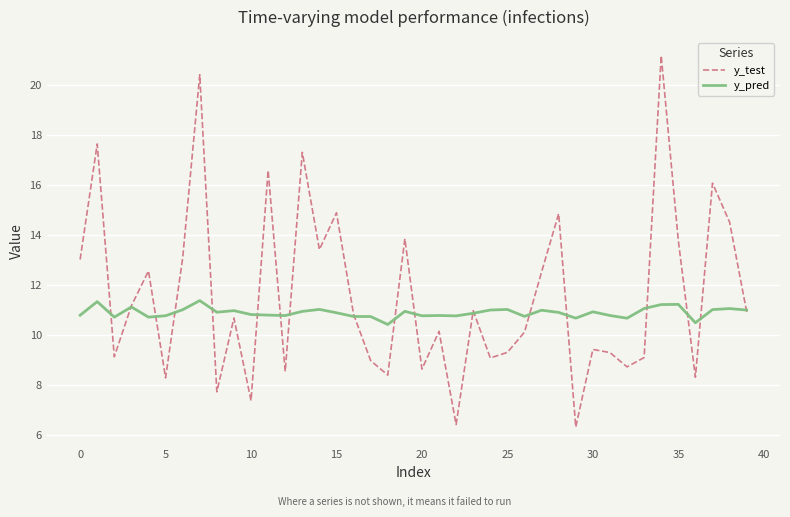

Which series has the largest total across all categories?

y_test